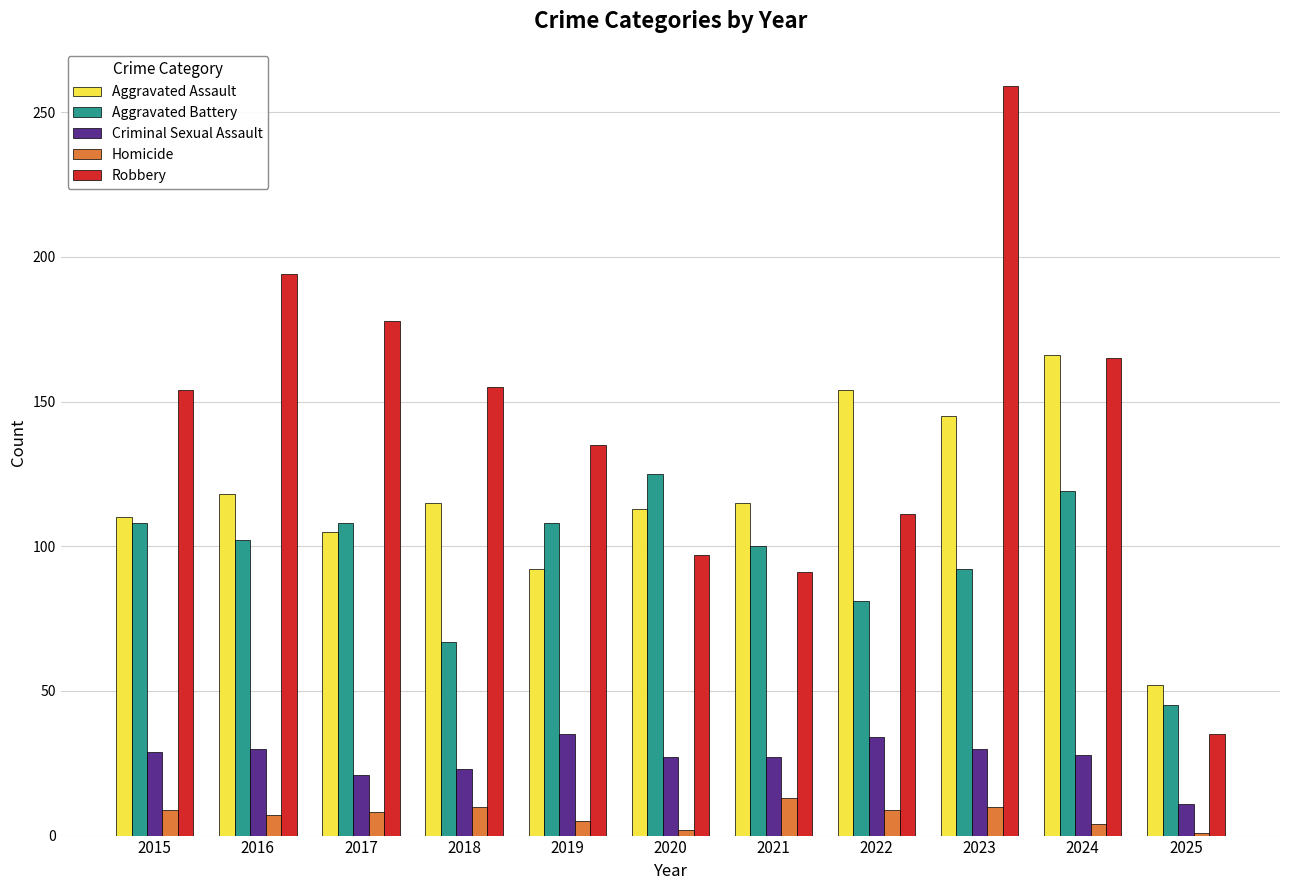

What is the difference between the maximum and minimum values in the Aggravated Assault series?

114